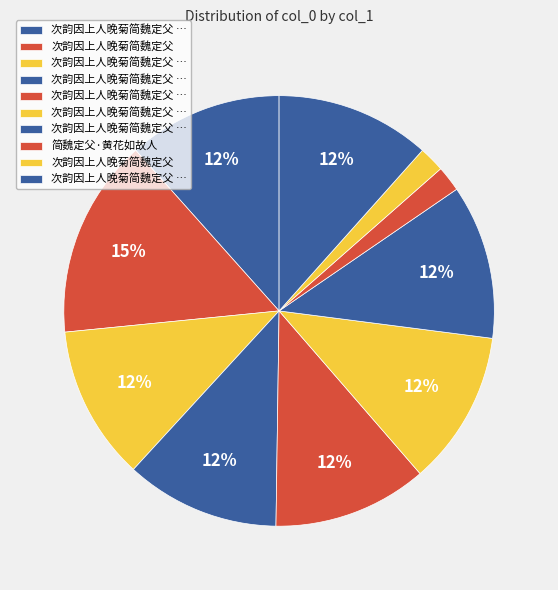

How many slices are in this pie chart?

10